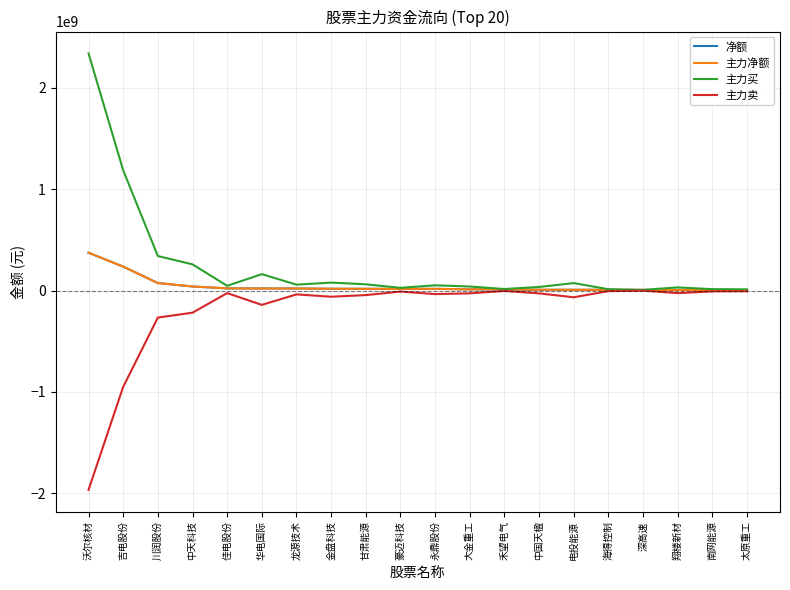

True or false: 主力卖 has a value of -8253875 at 南网能源.

True